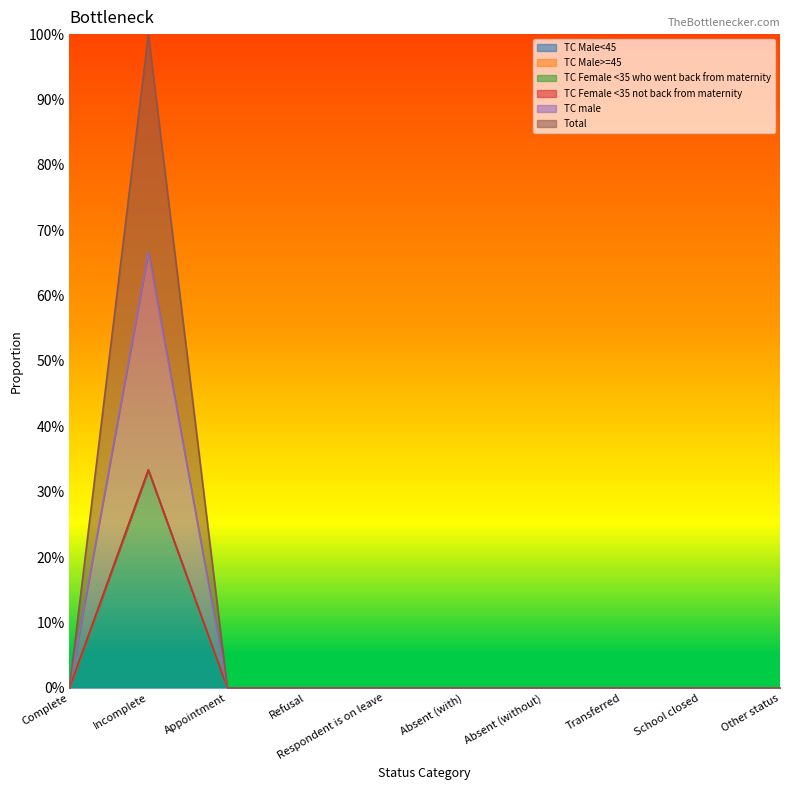

Between Absent (without) and Appointment, which is larger?

Absent (without)